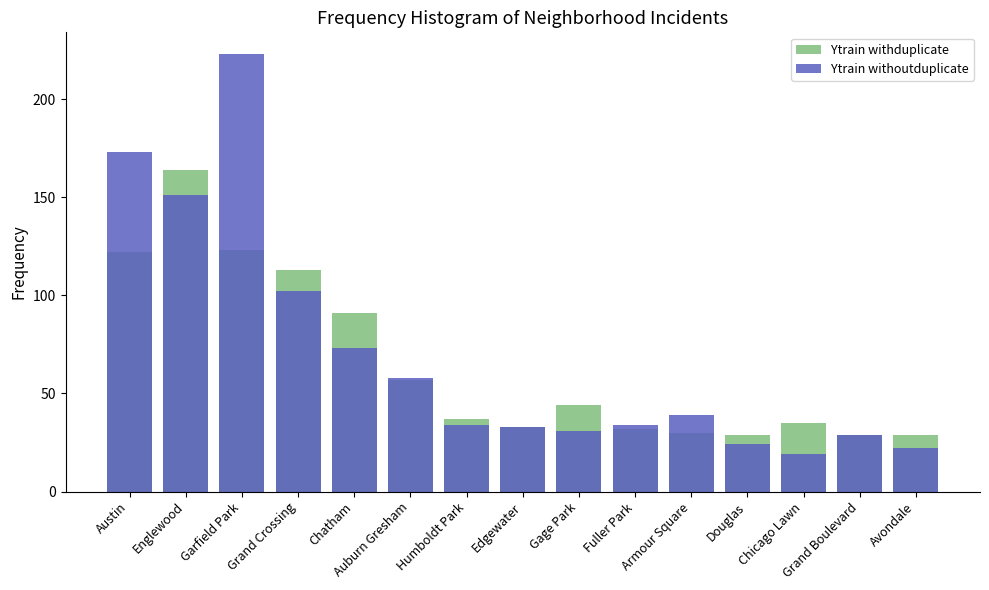

What is the lowest value of the Ytrain withoutduplicate series?

19